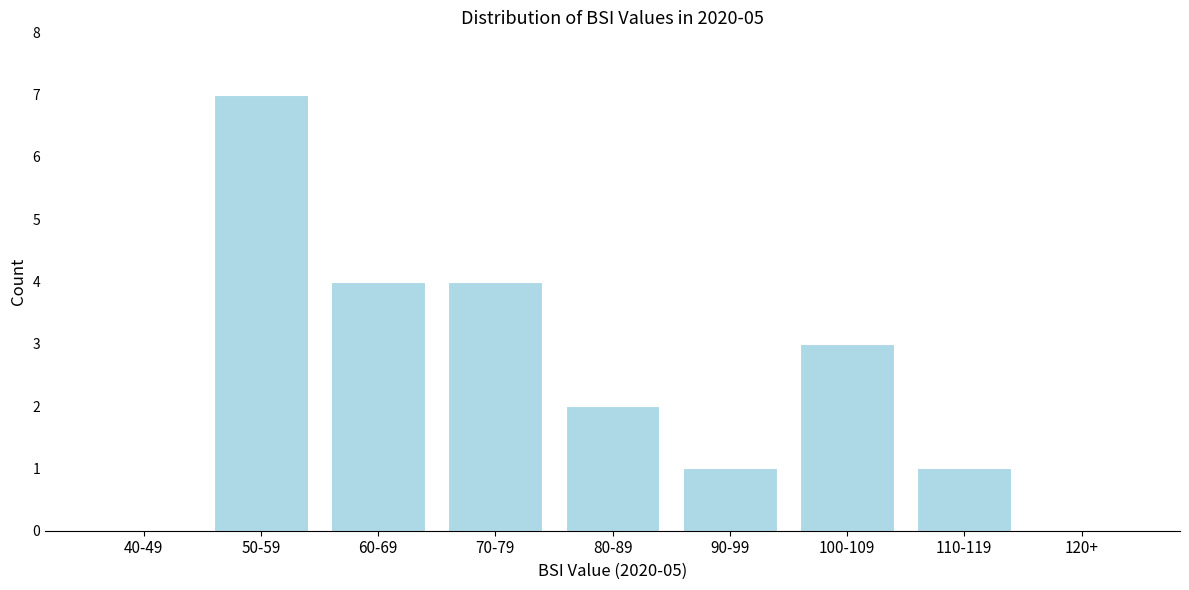

Reading left to right, list all the values displayed in this chart.

40-49=0	50-59=7	60-69=4	70-79=4	80-89=2	90-99=1	100-109=3	110-119=1	120+=0